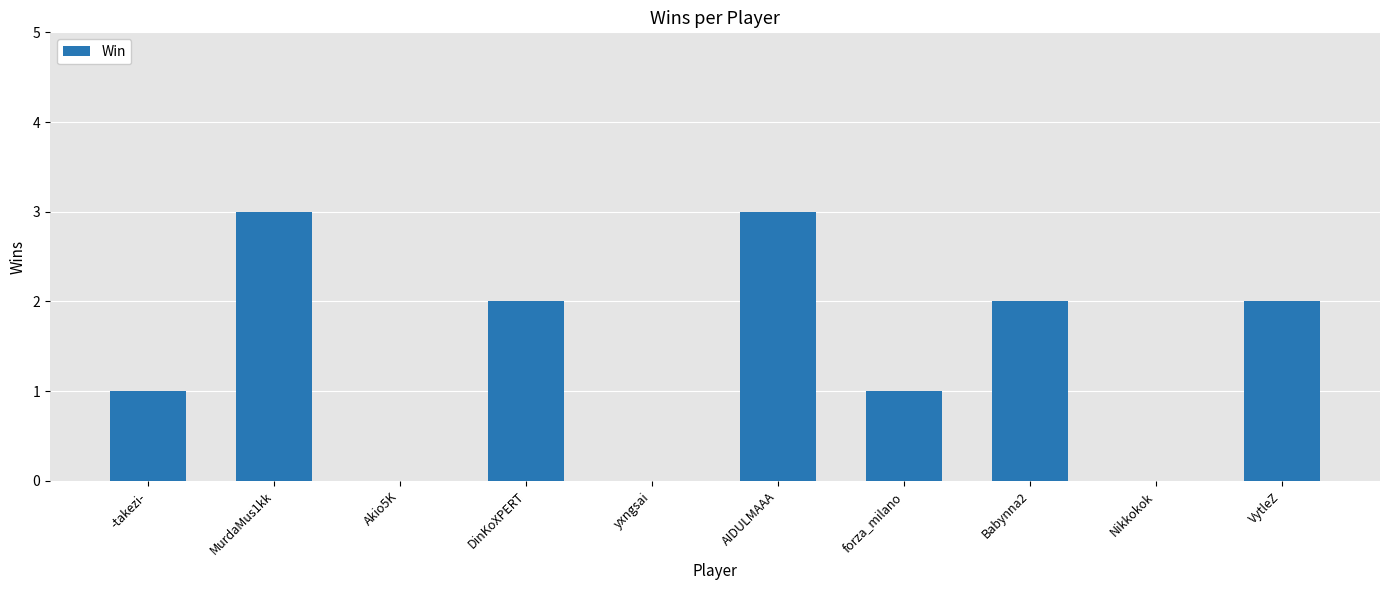

Reading left to right, extract all data points from this chart.

-takezi-=1	MurdaMus1kk=3	Akio5K=0	DinKoXPERT=2	yxngsai=0	AIDULMAAA=3	forza_milano=1	Babynna2=2	Nikkokok=0	VytleZ=2